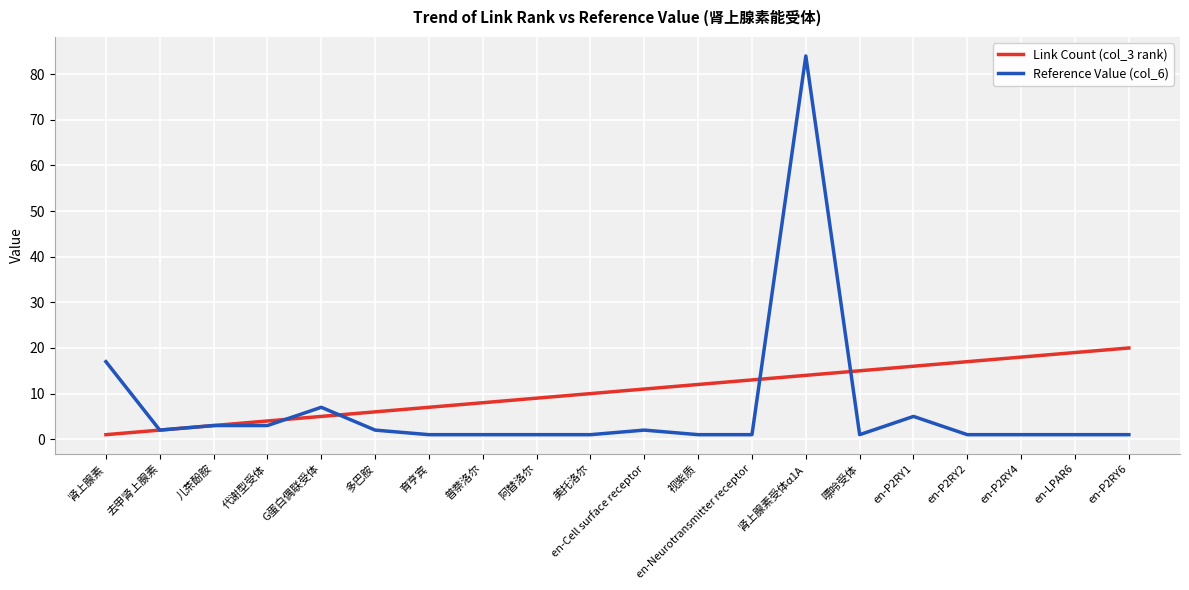

Is it true that Reference Value (col_6) equals 17 at 肾上腺素?

True